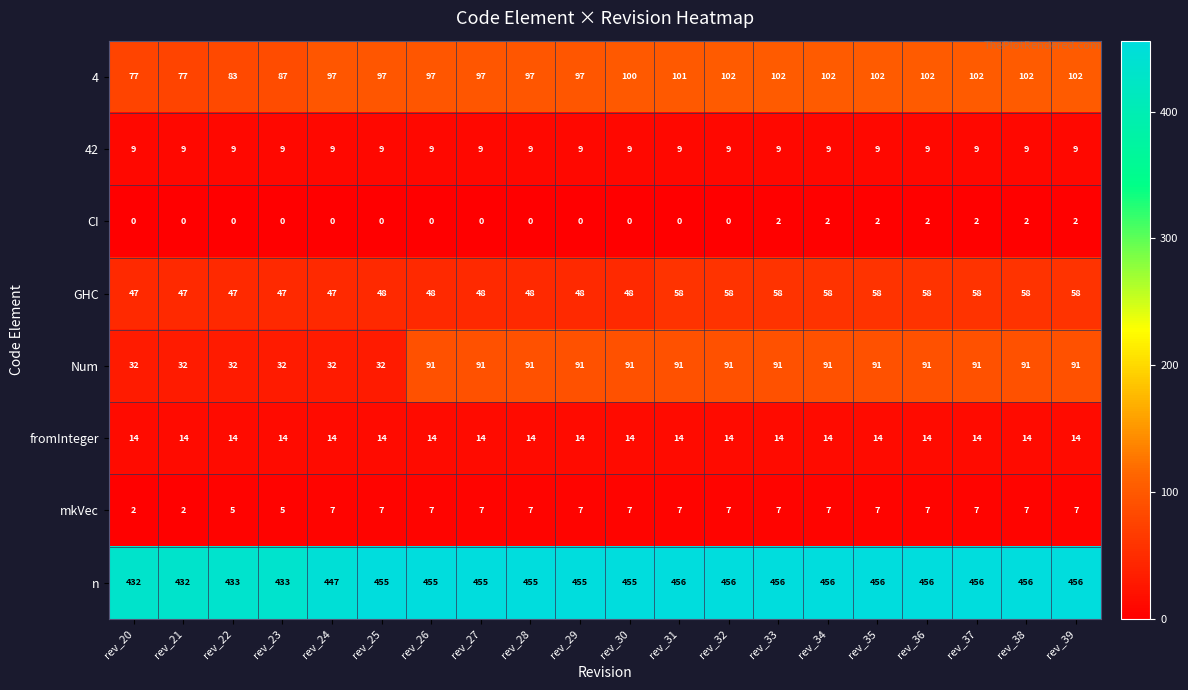

What is the approximate value of 42 at rev_20?

9